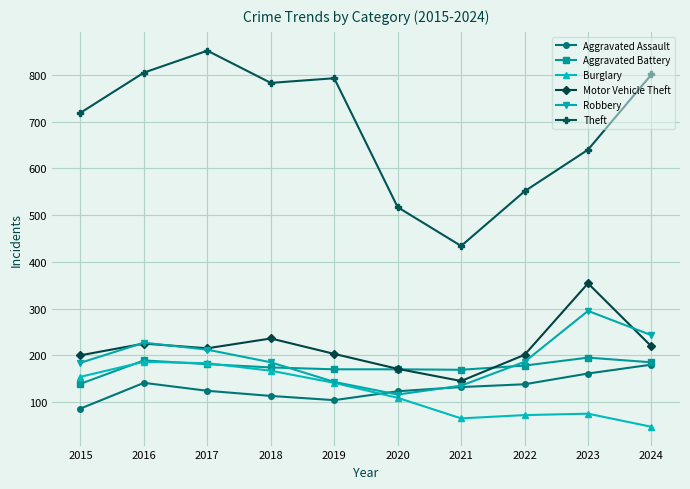

What is the average value of the Aggravated Assault series?

130